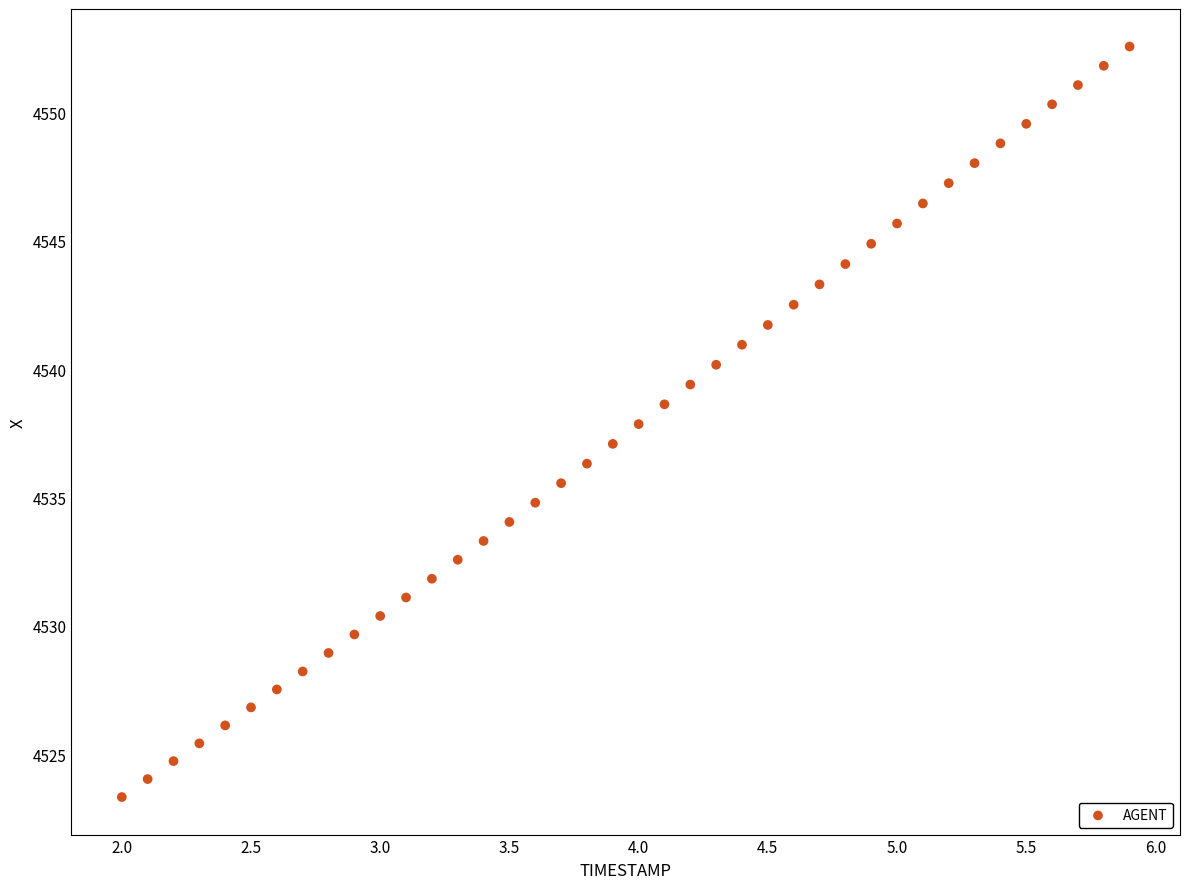

What is the range of X values (max minus min)?

3.9